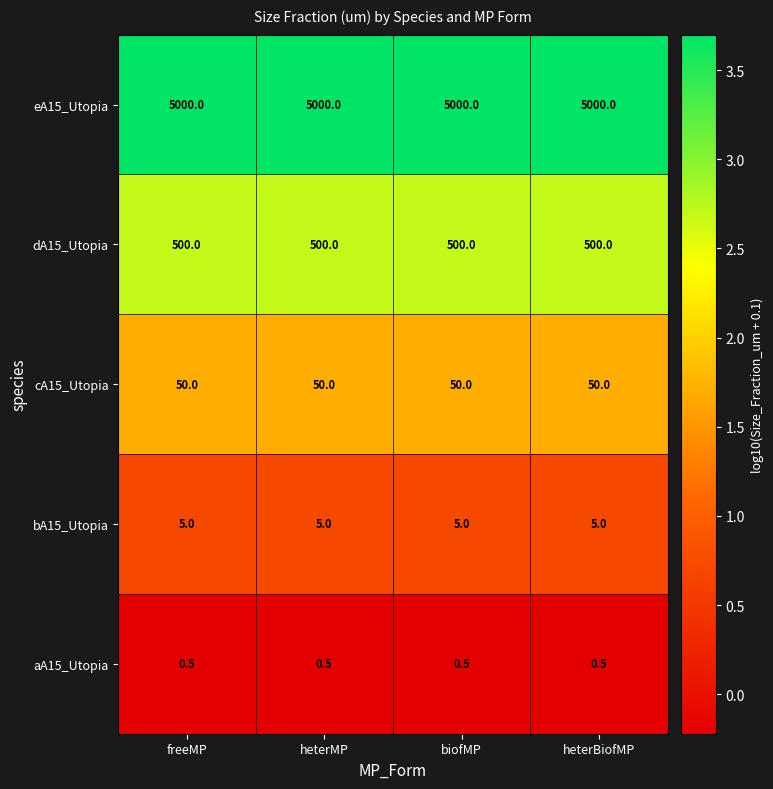

What is the minimum value for bA15_Utopia?

5.0